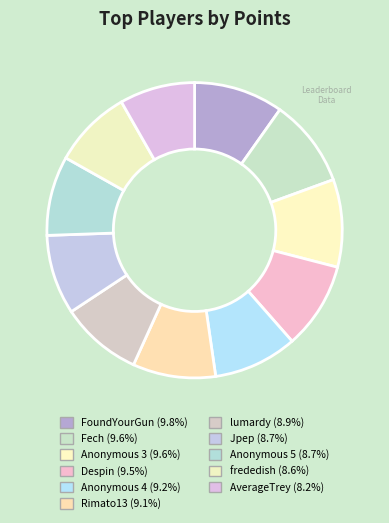

To the nearest percent, what is the combined percentage of Anonymous 4 and Fech?

19%